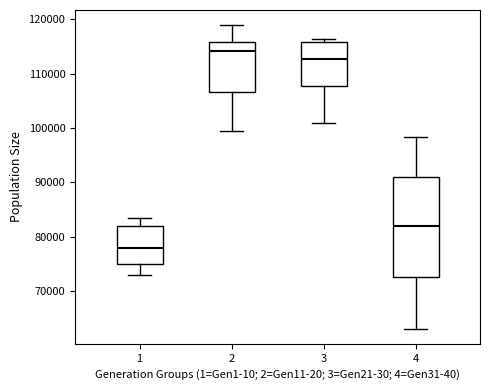

Where is the upper edge of the box at x = 4 on the y-axis? The values are not printed on the chart, so give them approximately, as read against the axis.

91000